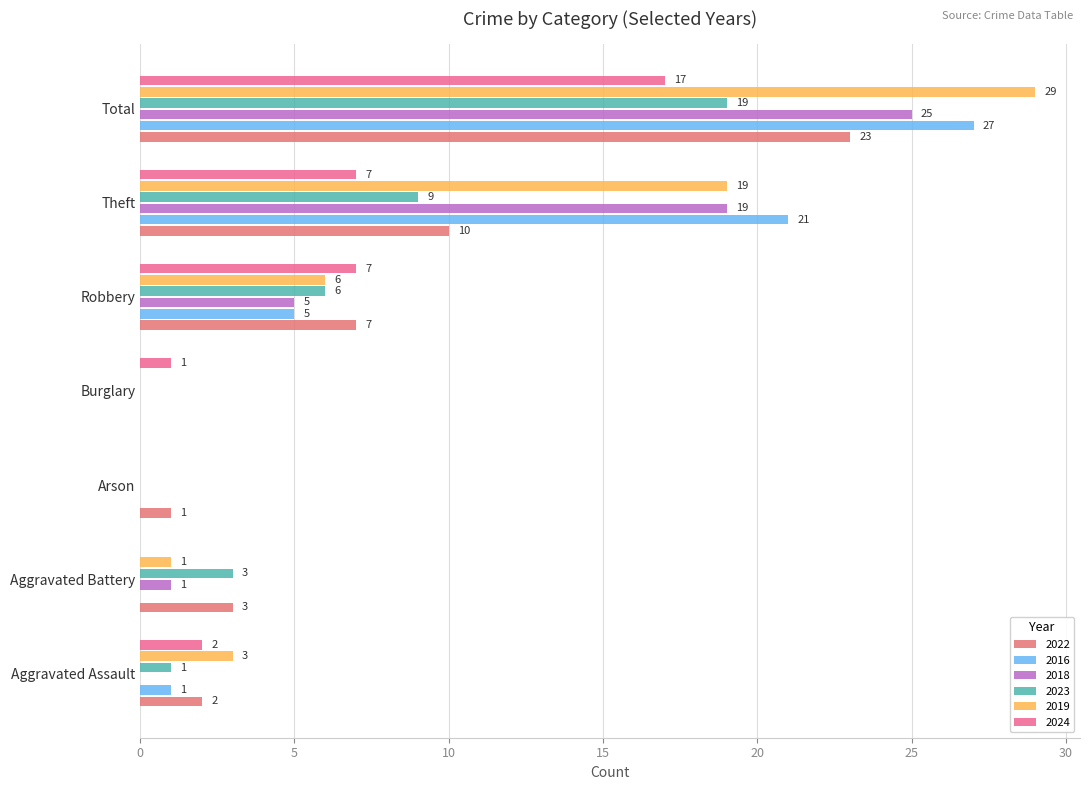

How many categories are shown in the chart?

7